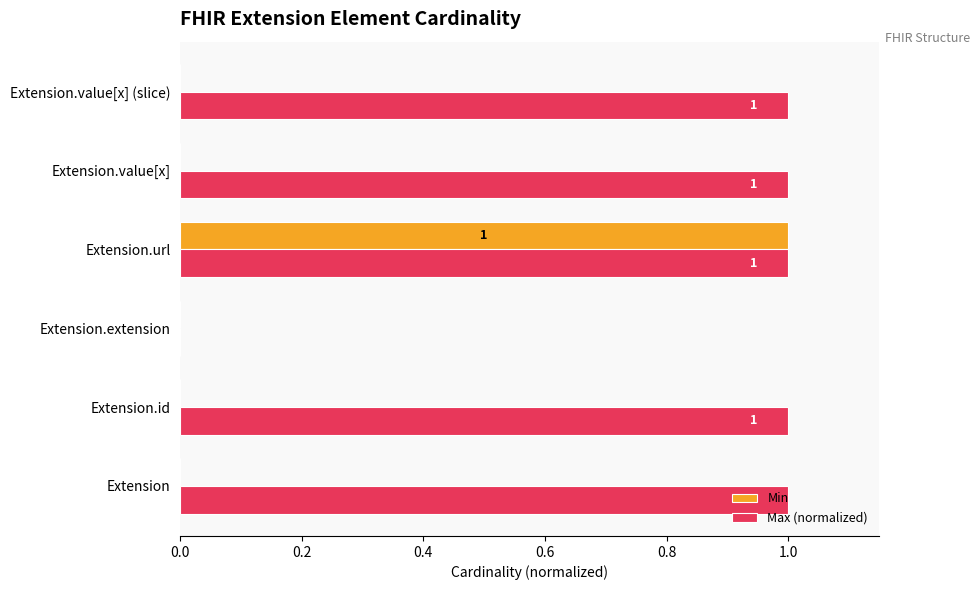

Is it true that Max (normalized) equals 1 at Extension.value[x] (slice)?

True